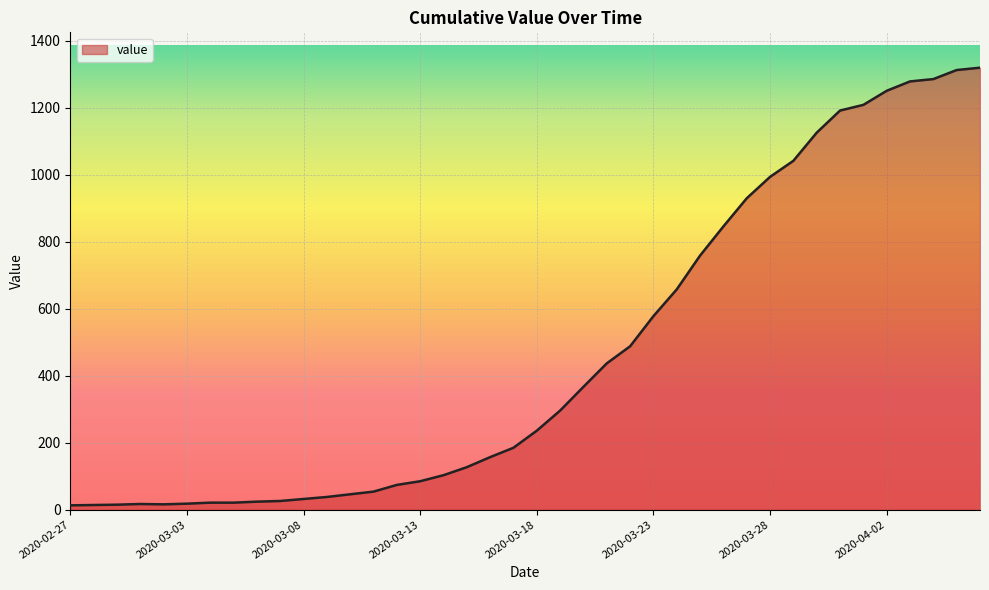

What is the difference between the maximum and minimum values?

1307